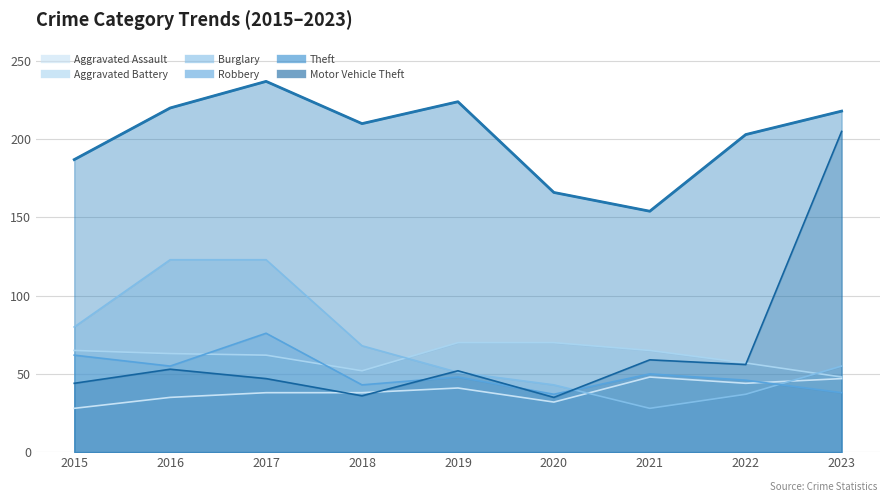

At which label does Aggravated Battery reach its peak?

2019